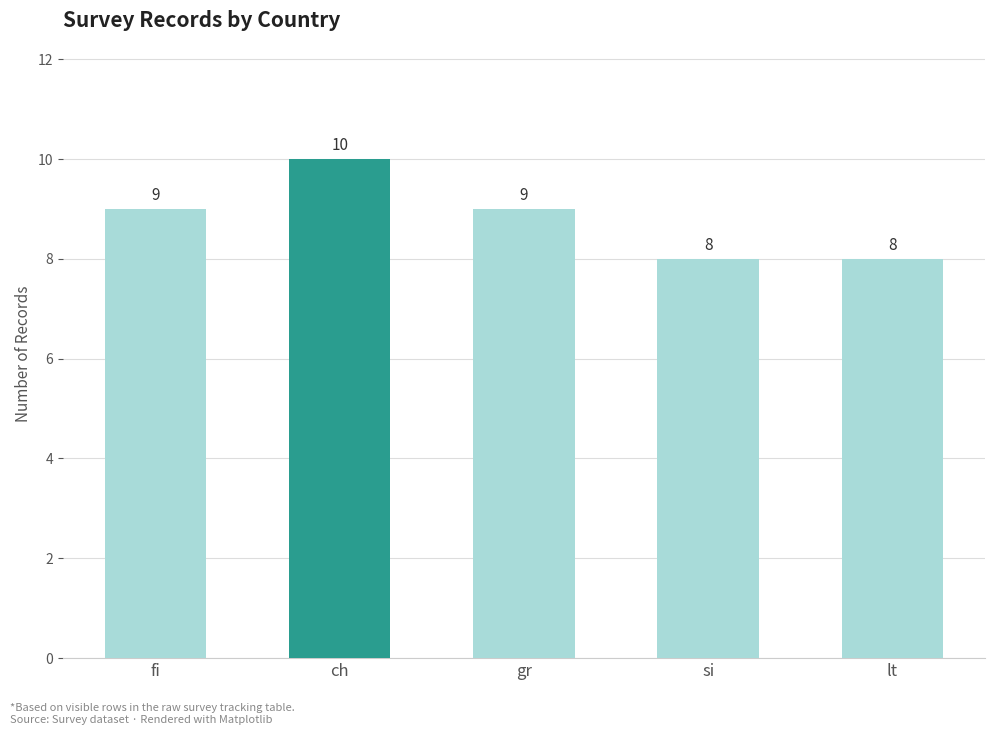

True or false: the data shows 9 at gr.

True